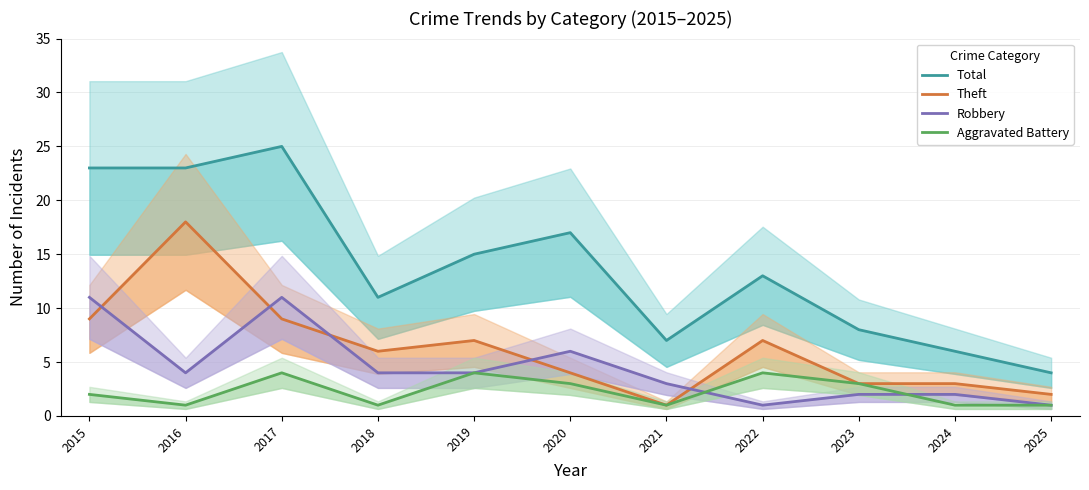

How many data points in Robbery are less than 4?

5